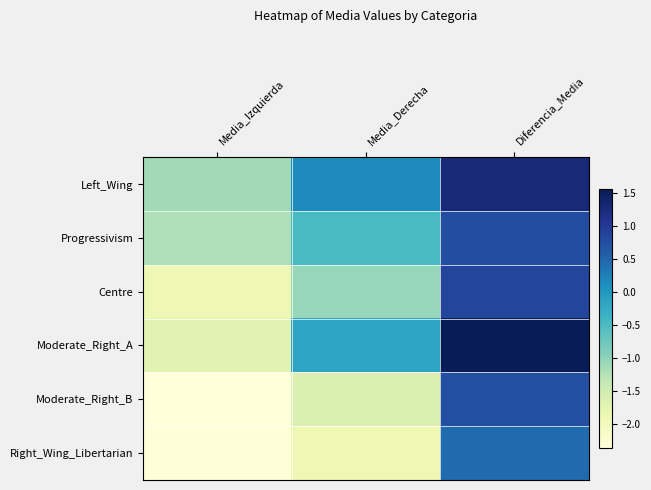

Reading right to left, list all the values displayed in this chart.

Left_Wing: Diferencia_Media=1.3	Media_Derecha=0.1	Media_Izquierda=-1.1
Progressivism: Diferencia_Media=0.7	Media_Derecha=-0.5	Media_Izquierda=-1.2
Centre: Diferencia_Media=0.9	Media_Derecha=-1.1	Media_Izquierda=-1.9
Moderate_Right_A: Diferencia_Media=1.6	Media_Derecha=-0.2	Media_Izquierda=-1.7
Moderate_Right_B: Diferencia_Media=0.7	Media_Derecha=-1.6	Media_Izquierda=-2.4
Right_Wing_Libertarian: Diferencia_Media=0.4	Media_Derecha=-1.9	Media_Izquierda=-2.3